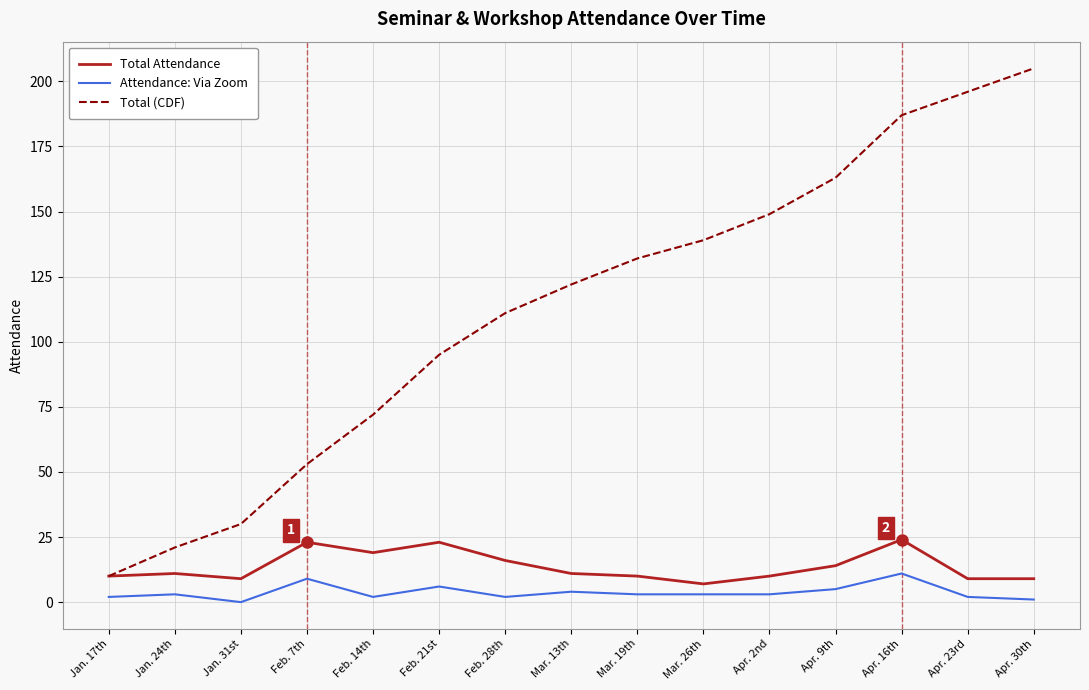

At which label is Total (CDF) closest to 107?

Feb. 28th